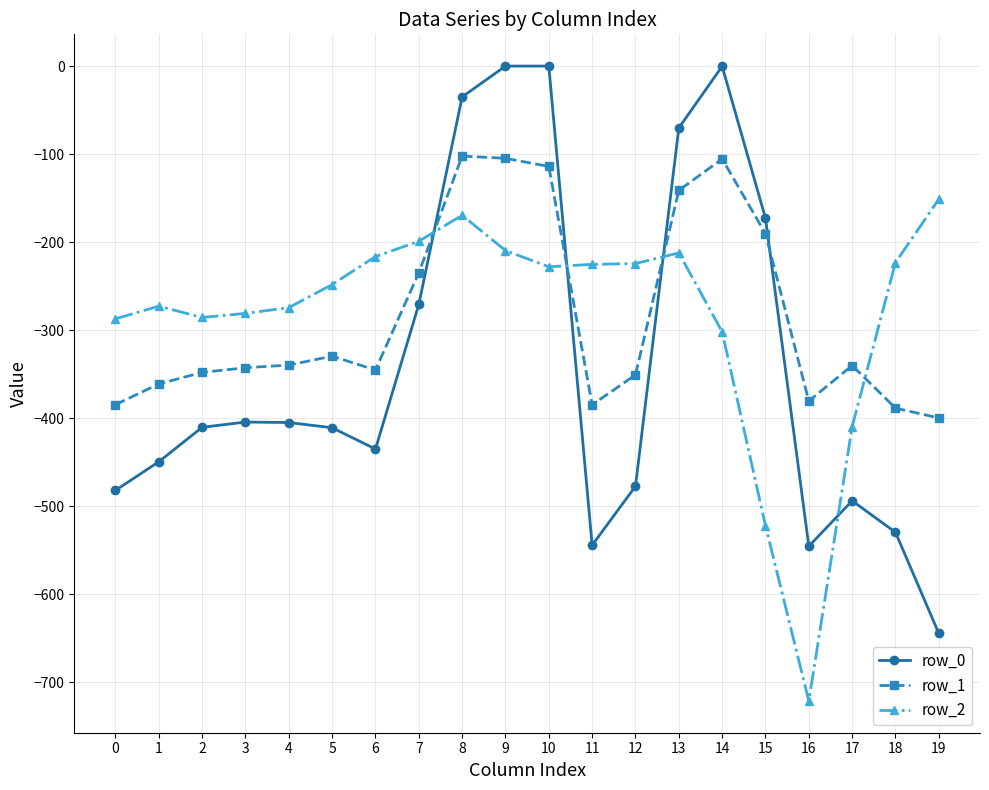

What are all the series names shown in the legend?

row_0, row_1, row_2